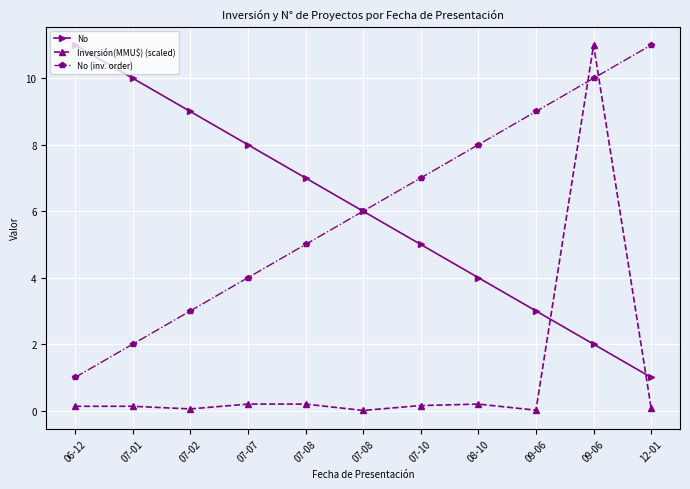

Is this an area chart (filled region under the line)?

No